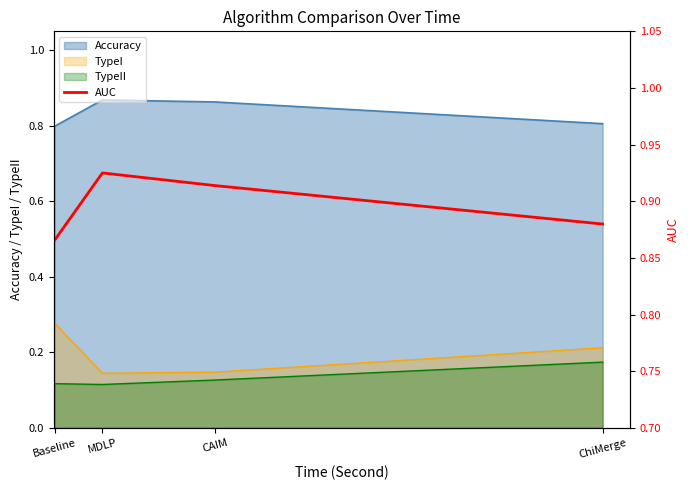

Where is the data nearest to the value 0?

Baseline